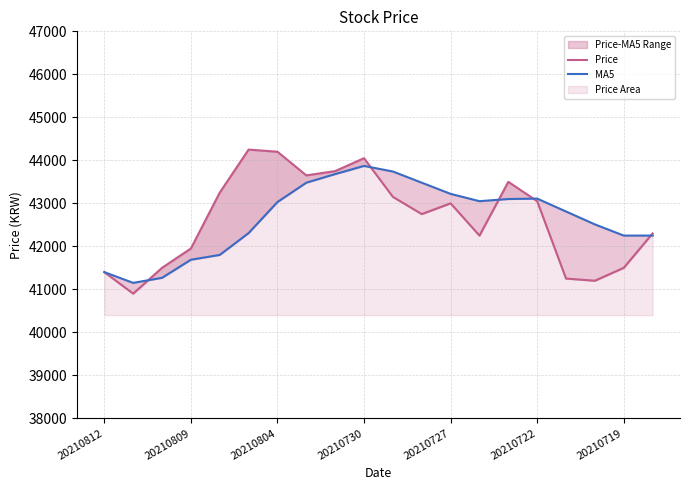

Is the value of MA5 at 20210722 greater than the value of Price at 8?

No